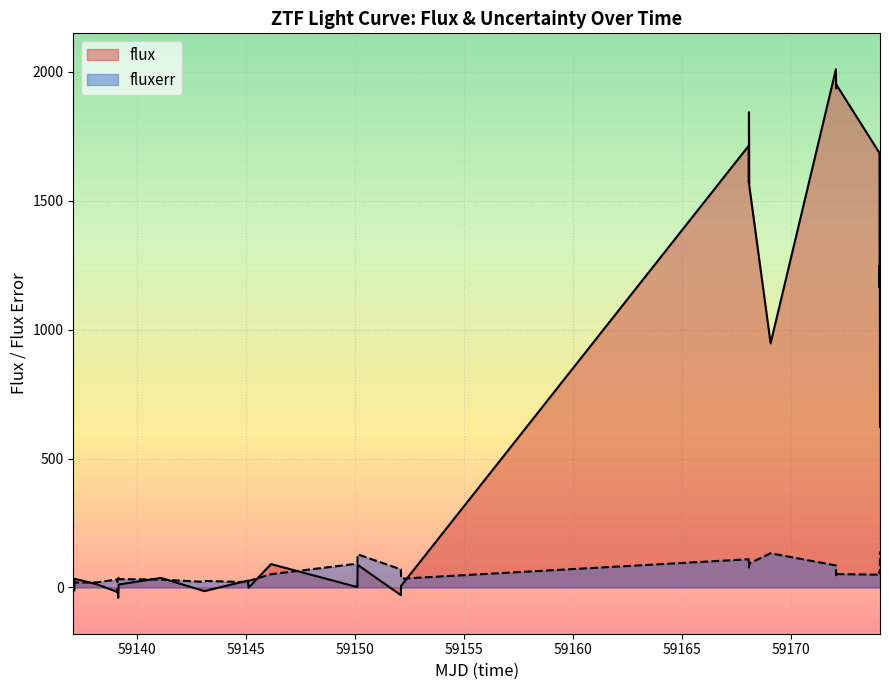

List the series in order of their peak value, highest first.

flux, fluxerr